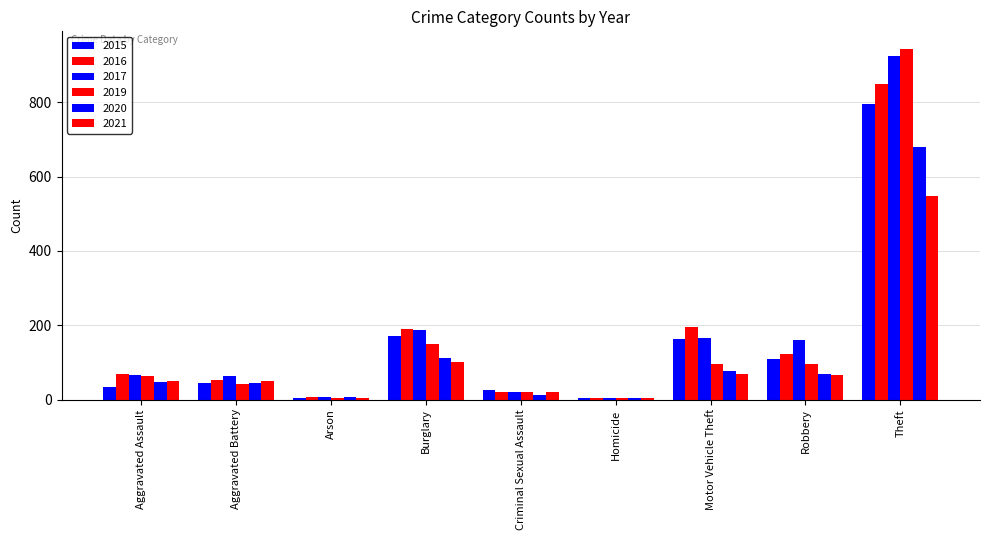

The value of 2021 at Theft is 775. True or false?

False